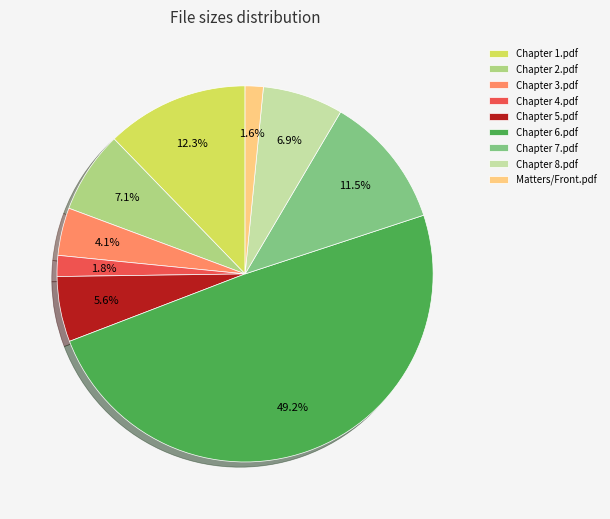

The Chapter 8.pdf slice represents 7% of the pie. True or false?

True